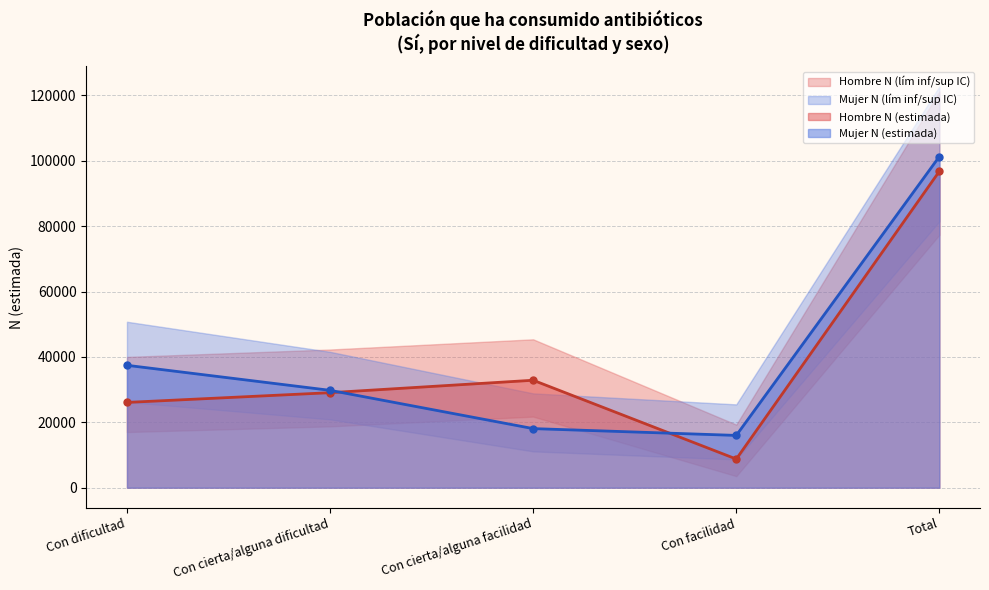

What is the sum of all Mujer N (lím inf IC) values?

148354